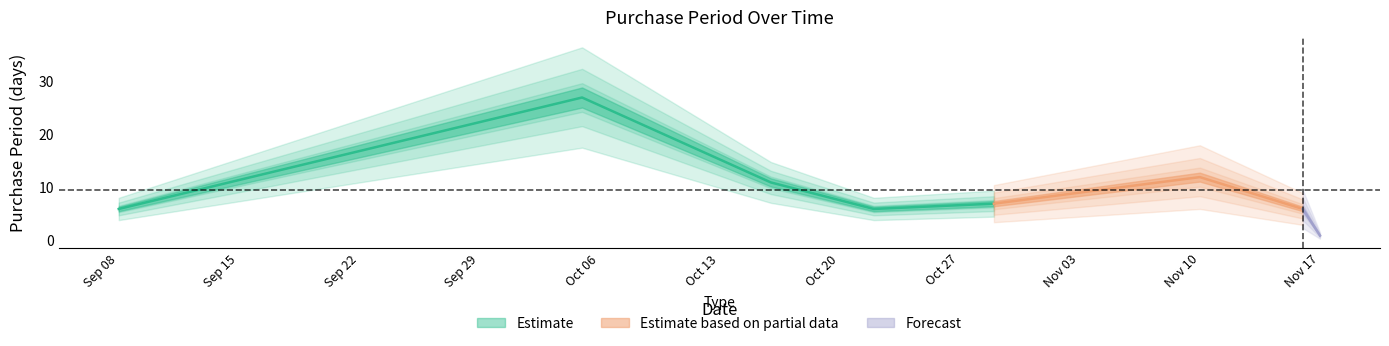

Reading left to right, list all the values displayed in this chart.

6	27	11	6	7	12	6	1